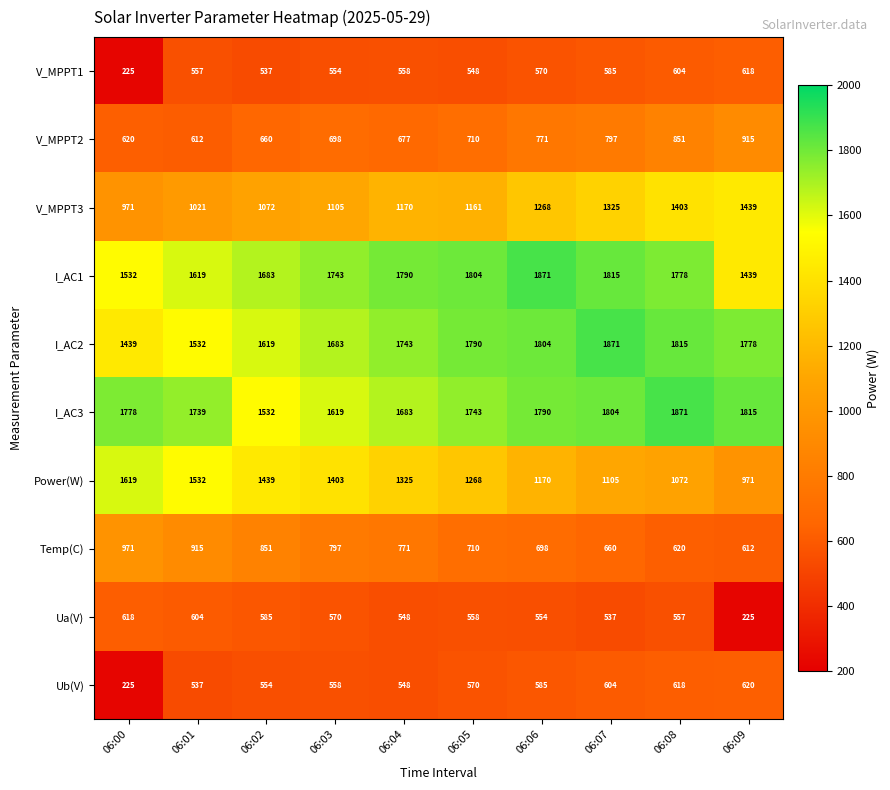

What is the average value of the Ub(V) series?

542